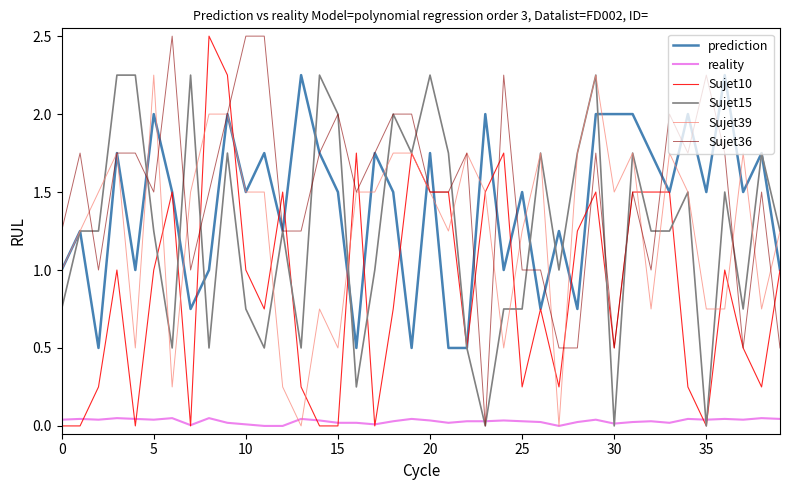

What is the maximum value shown in the chart?

2.5